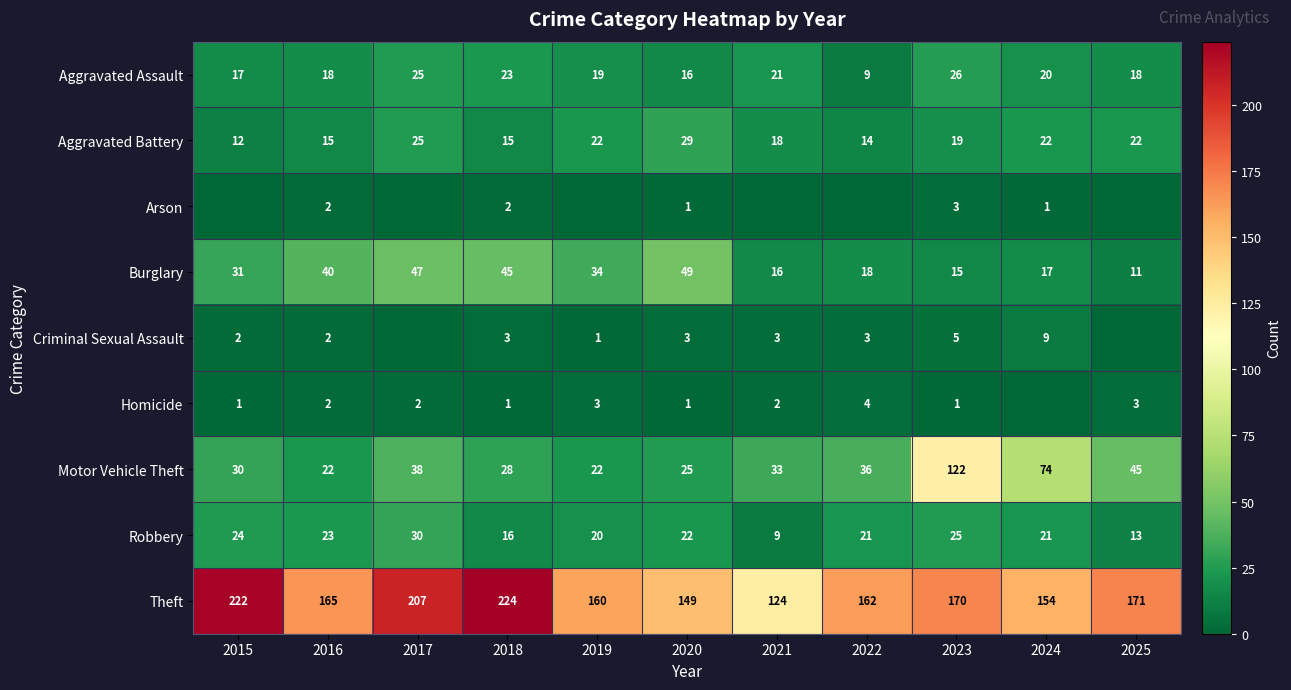

At which label is Motor Vehicle Theft closest to 72?

2024